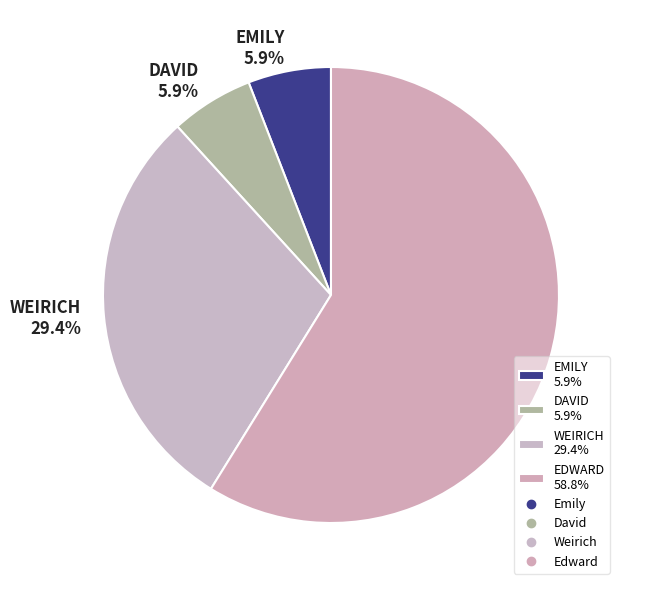

Which slice is the largest?

EDWARD 58.8%